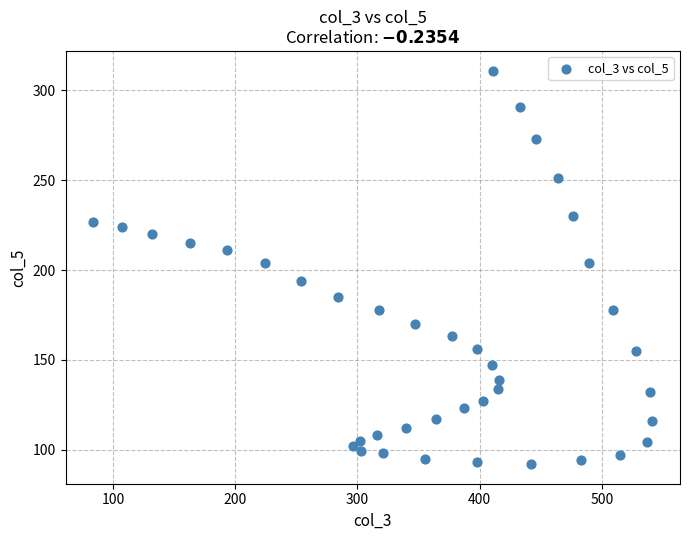

What is the range of X values (max minus min)?

457